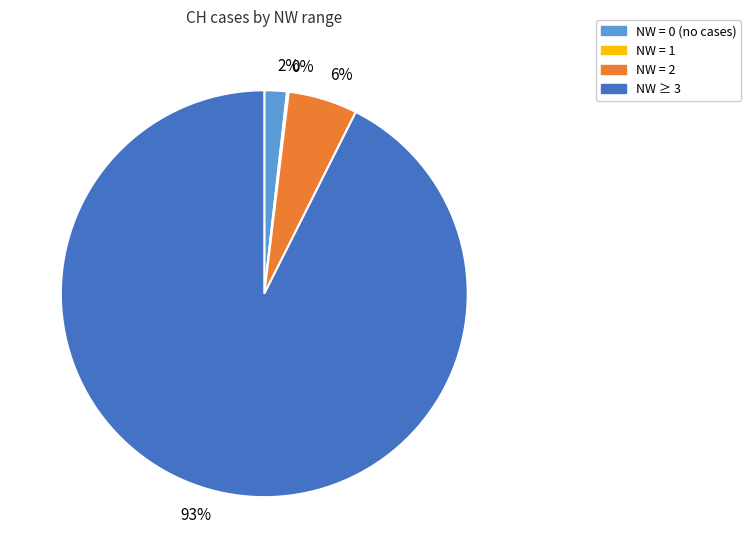

Is it true that 93% is 93% of the pie?

True